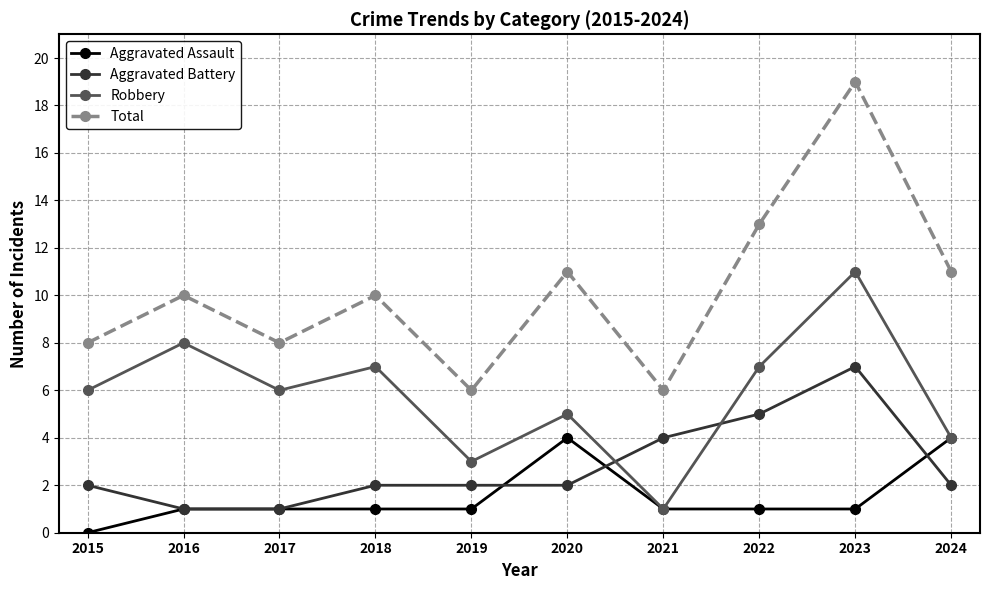

Where is the first local minimum for Total?

2017